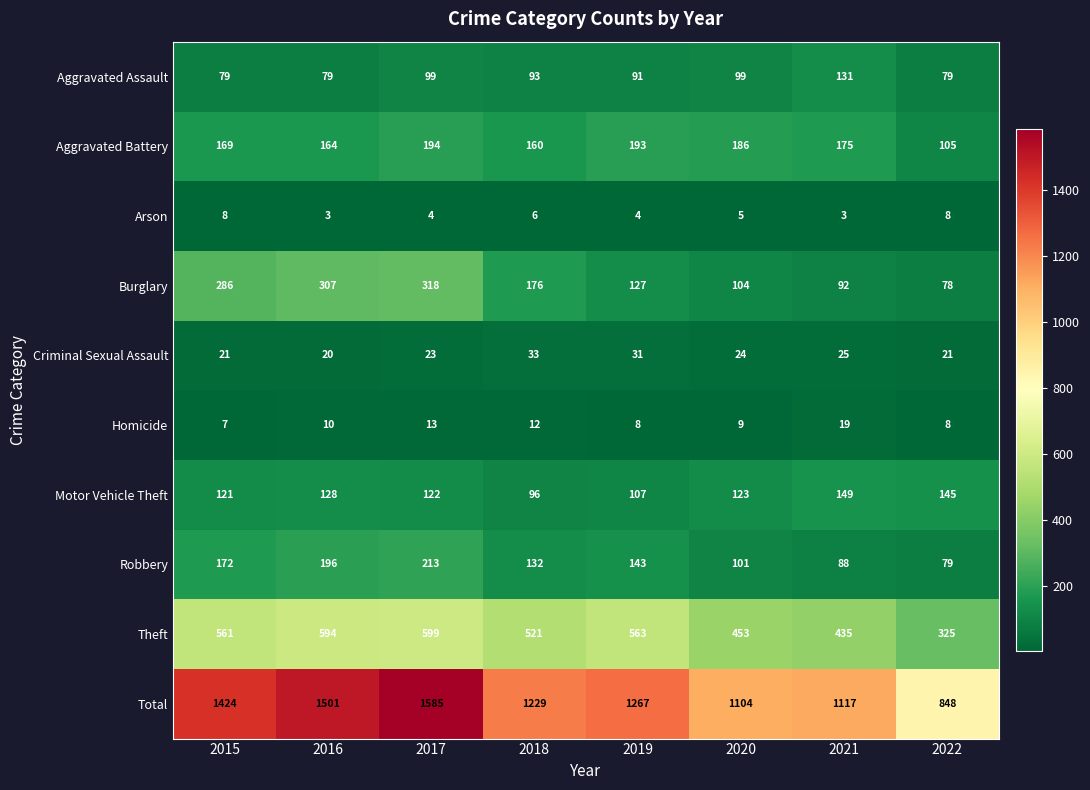

List the series in order of their peak value, lowest first.

Arson, Homicide, Criminal Sexual Assault, Aggravated Assault, Motor Vehicle Theft, Aggravated Battery, Robbery, Burglary, Theft, Total